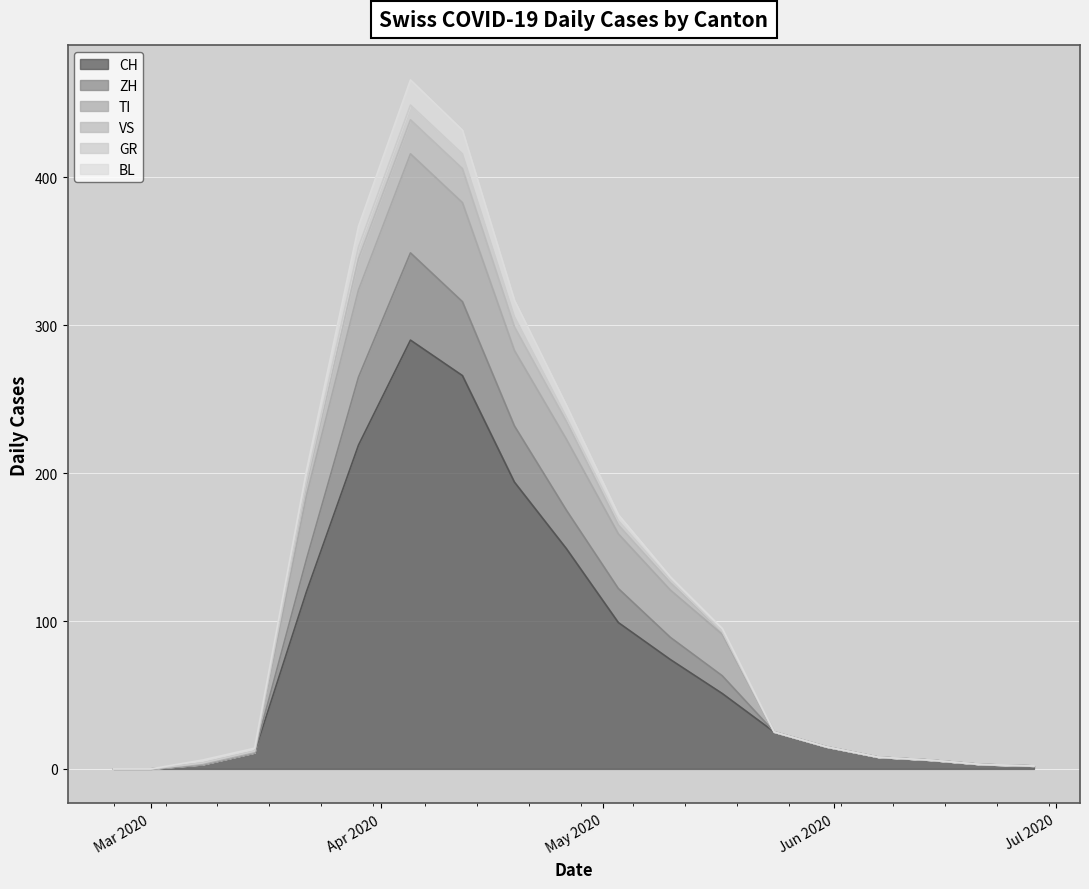

At which category does the chart reach its minimum across all series?

2020-02-25